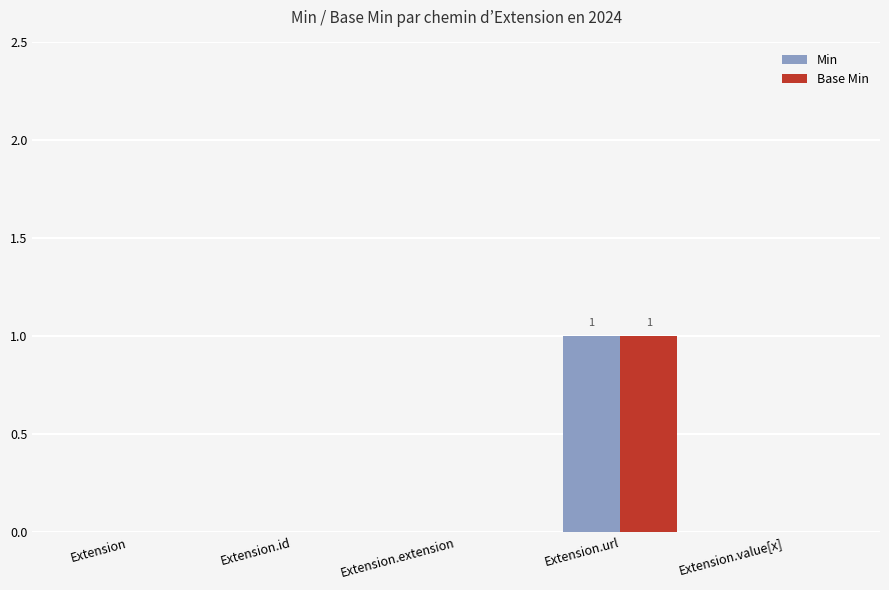

At which category is the sum across all series the highest?

Extension.url